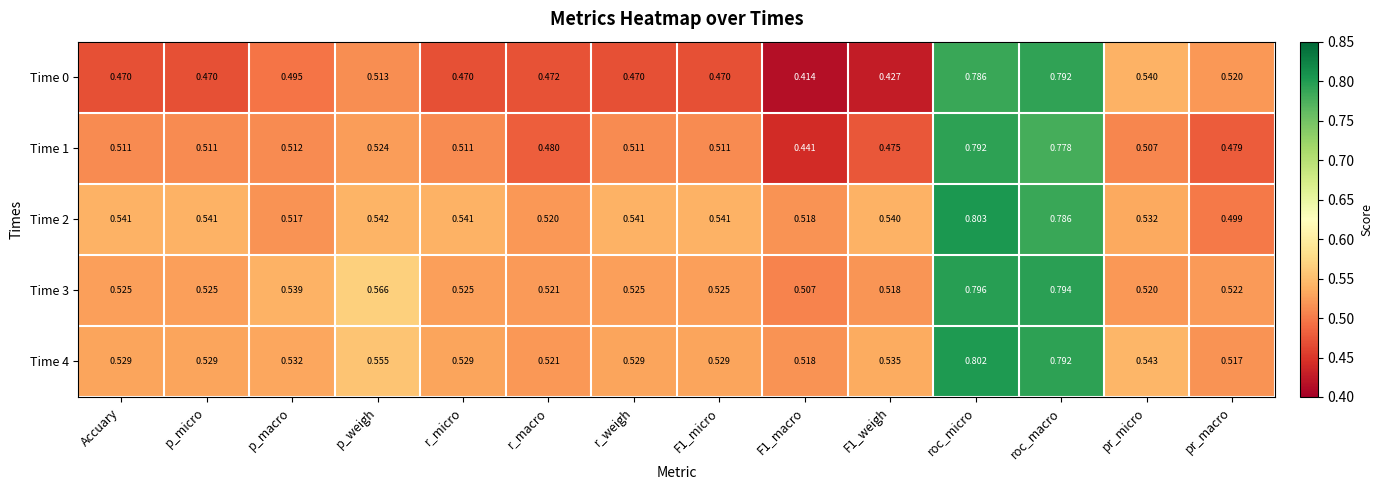

At which category is the sum across all series the highest?

roc_micro